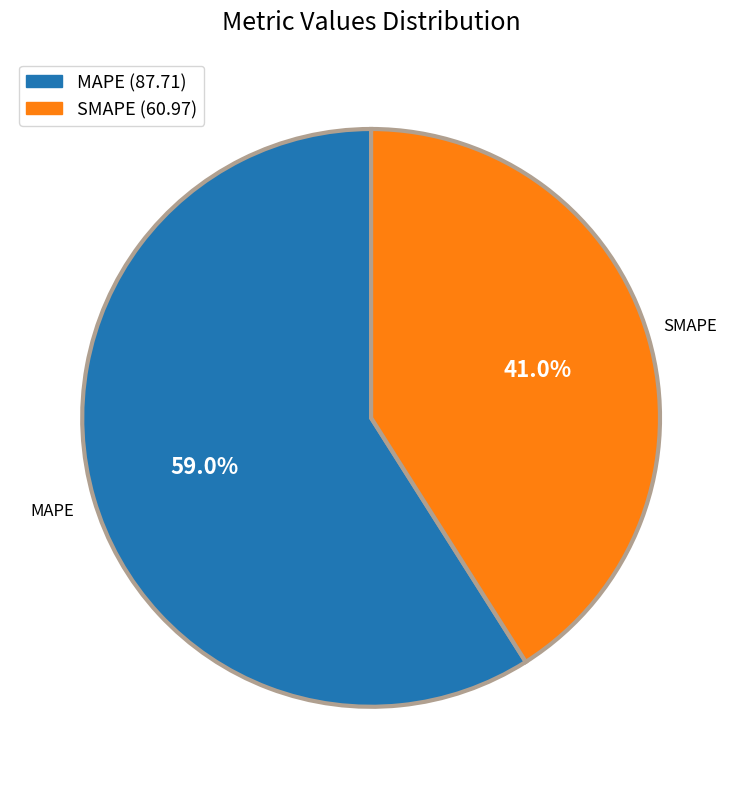

What percentage is the MAPE slice, to the nearest percent?

59%